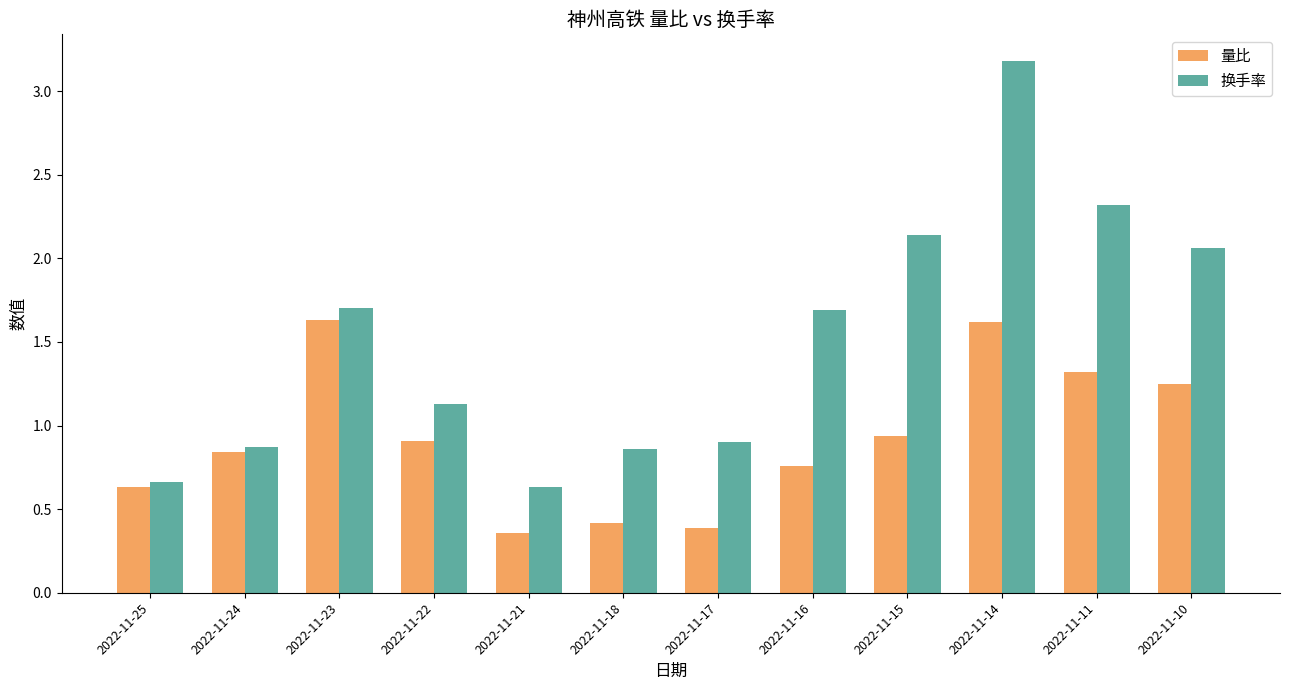

How many values in the 换手率 series are below 1?

5